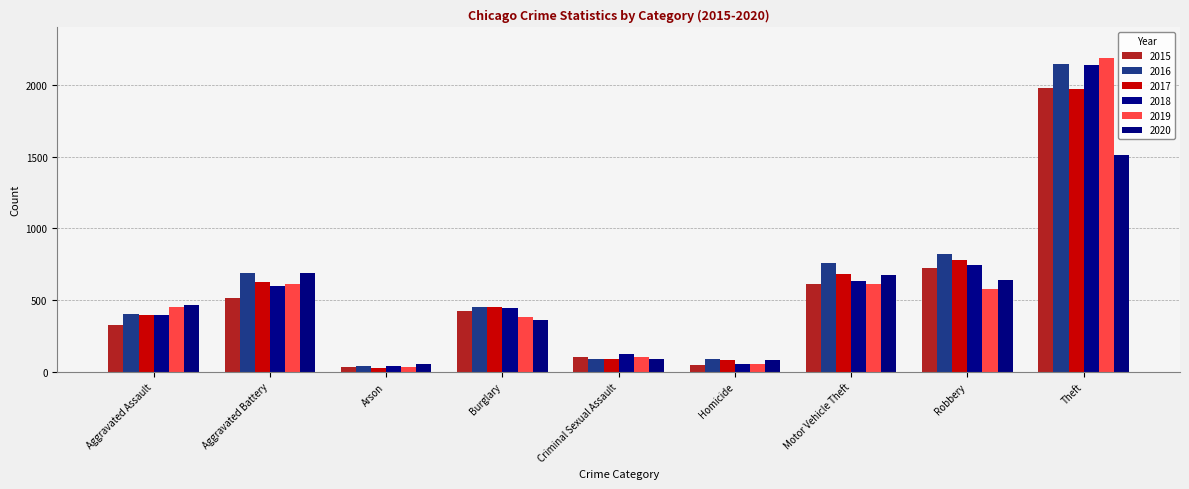

What is the label of the 5th bar from the left?

Criminal Sexual Assault